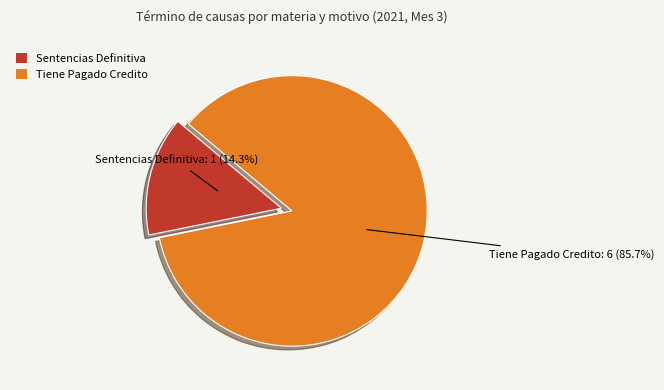

To the nearest percent, what is the combined percentage of Sentencias Definitiva and Tiene Pagado Credito?

100%